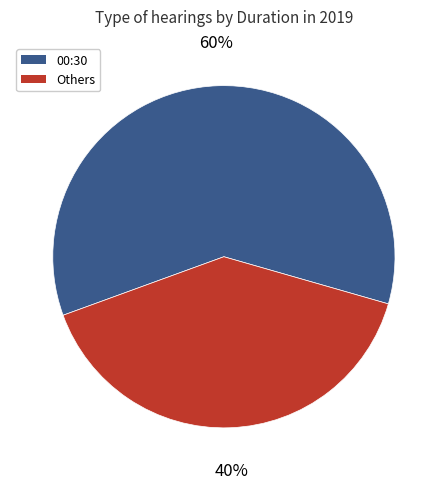

Does any single category account for the majority?

Yes